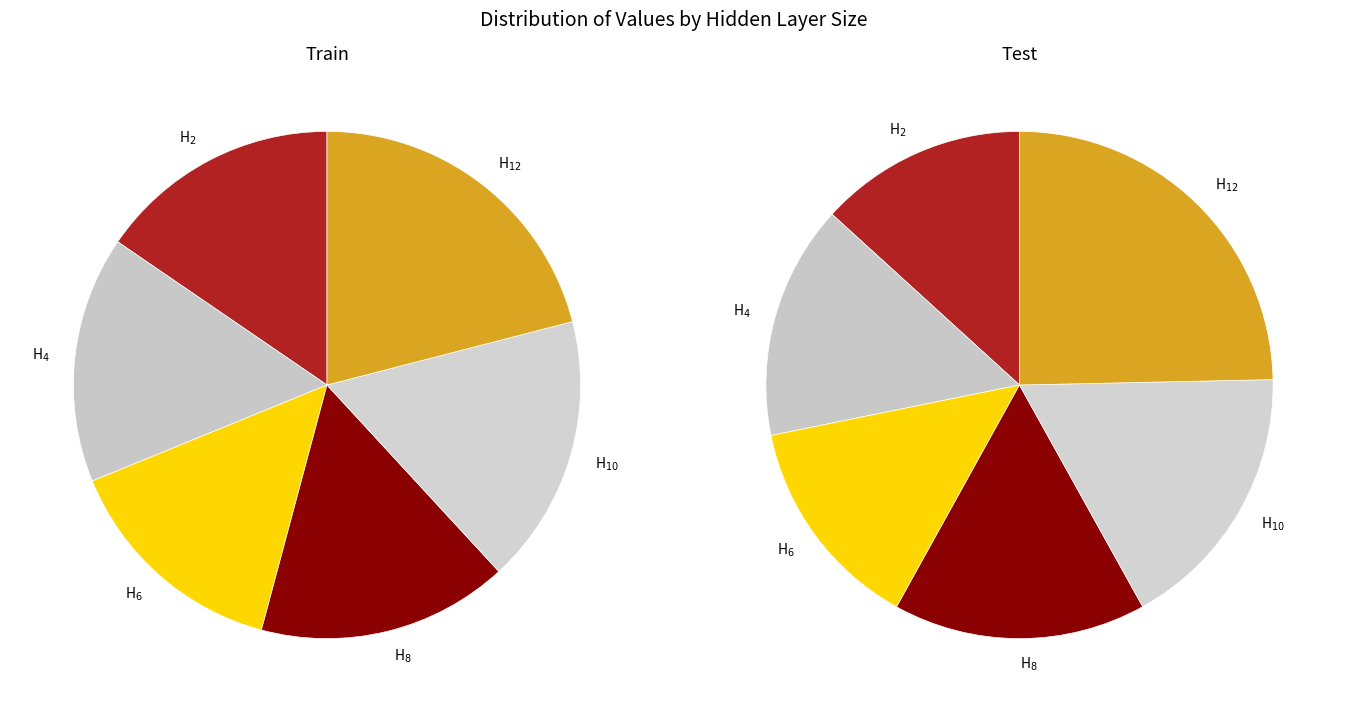

To the nearest percent, what is the combined percentage of H$_{6}$ and H$_{10}$?

32%